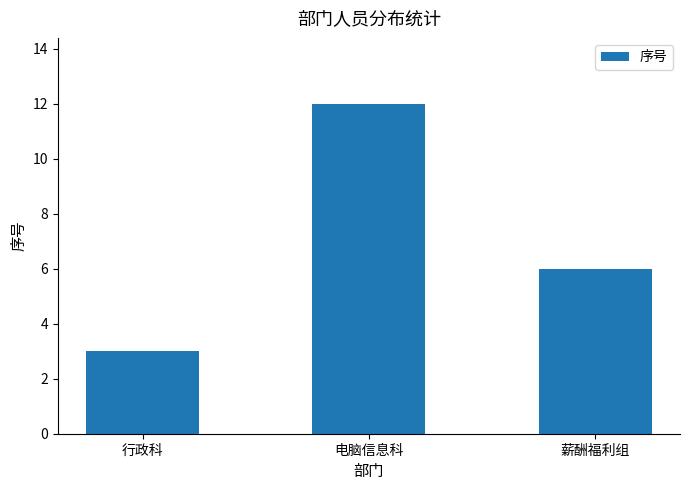

At which label does the data first exceed 6?

电脑信息科